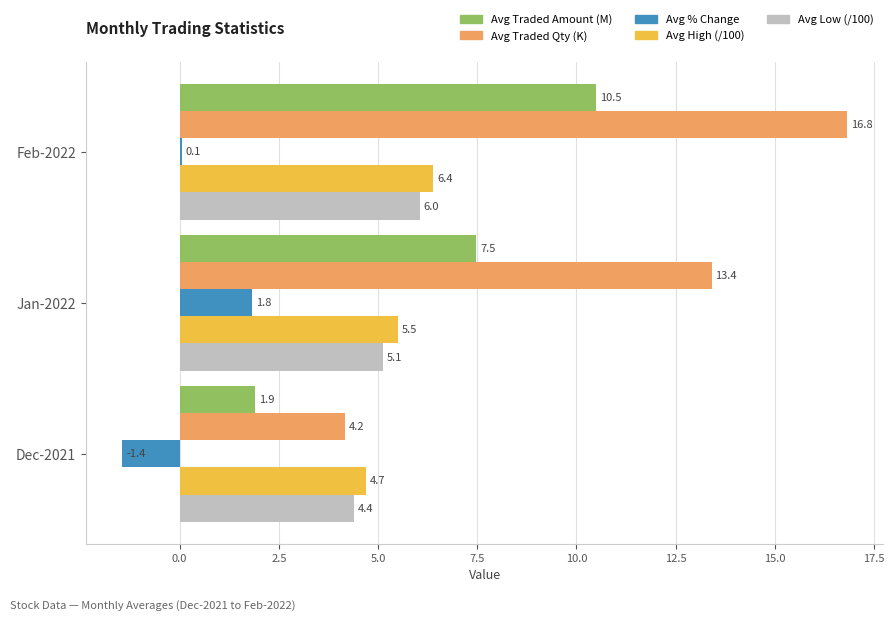

Which category has the highest value in the Avg Traded Qty (K) series?

Feb-2022